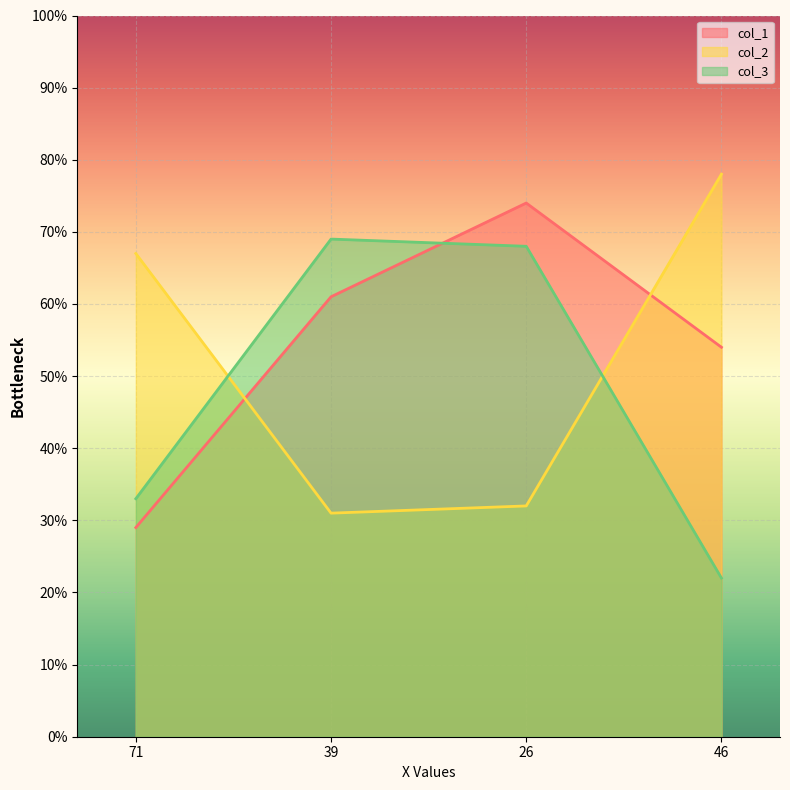

Is it true that col_1 equals 7 at 71?

False